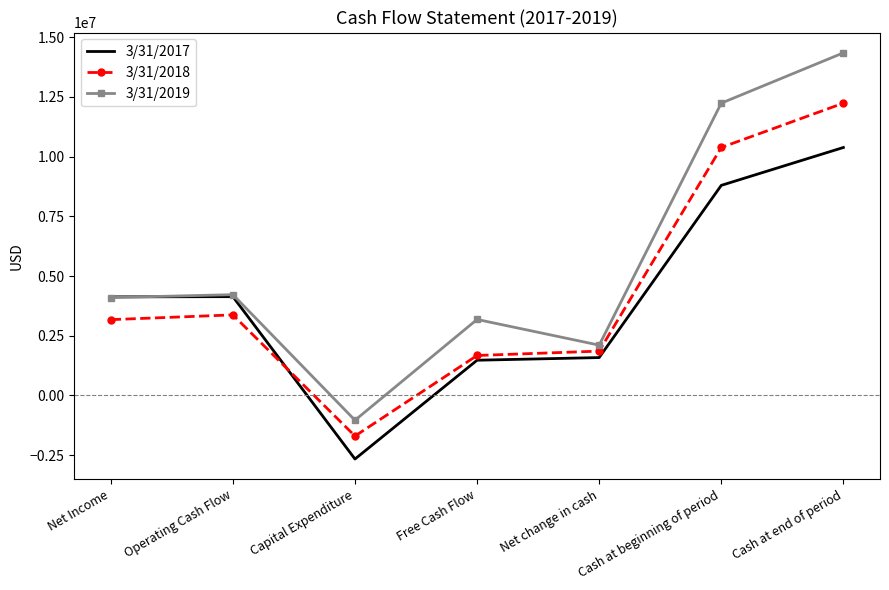

What is the sum of all 3/31/2019 values?

39157100